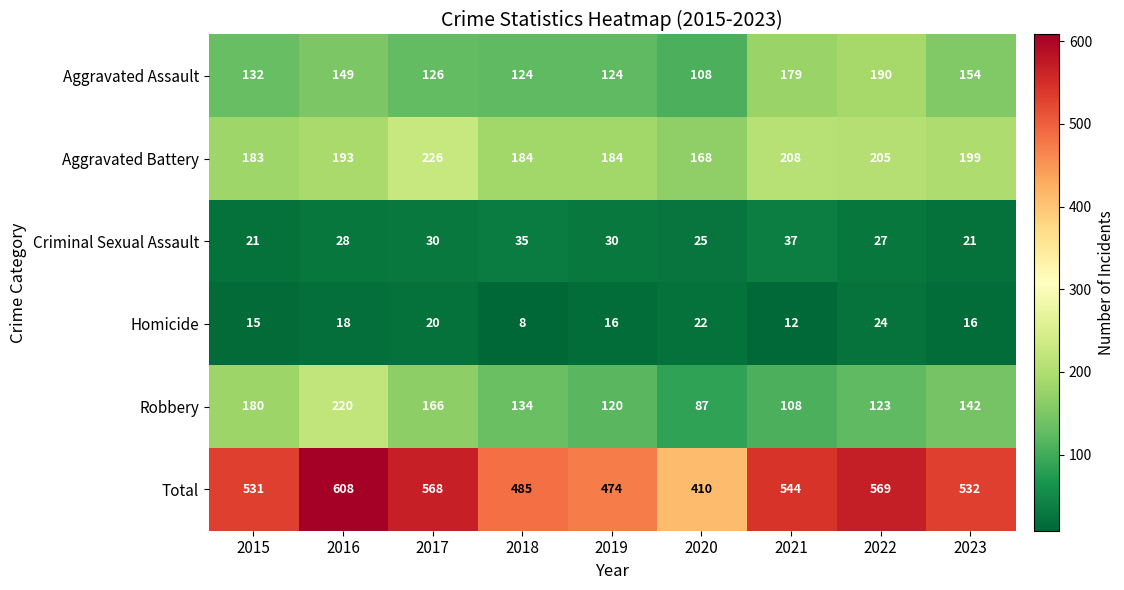

At how many categories does at least one series exceed 173?

9